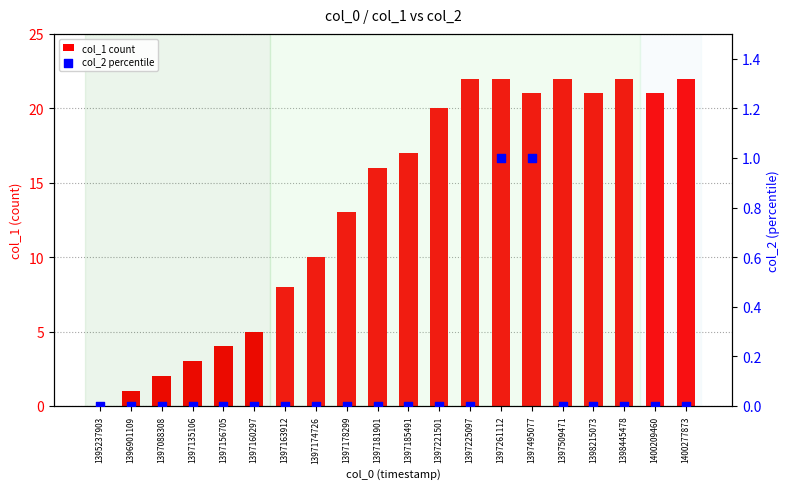

At how many categories does at least one series exceed 9?

13